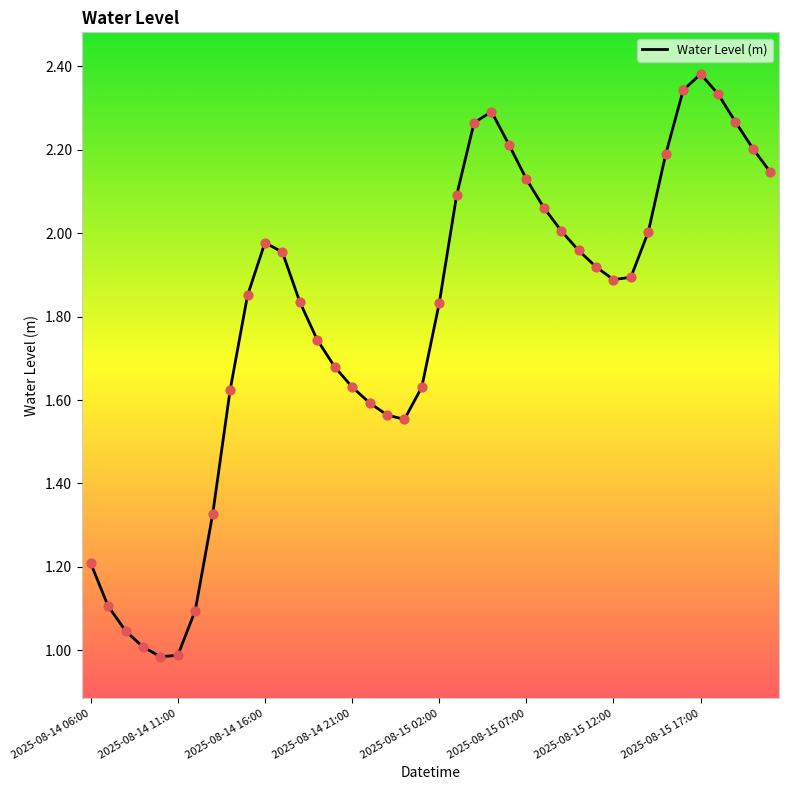

What is the difference between the maximum and minimum values?

1.4